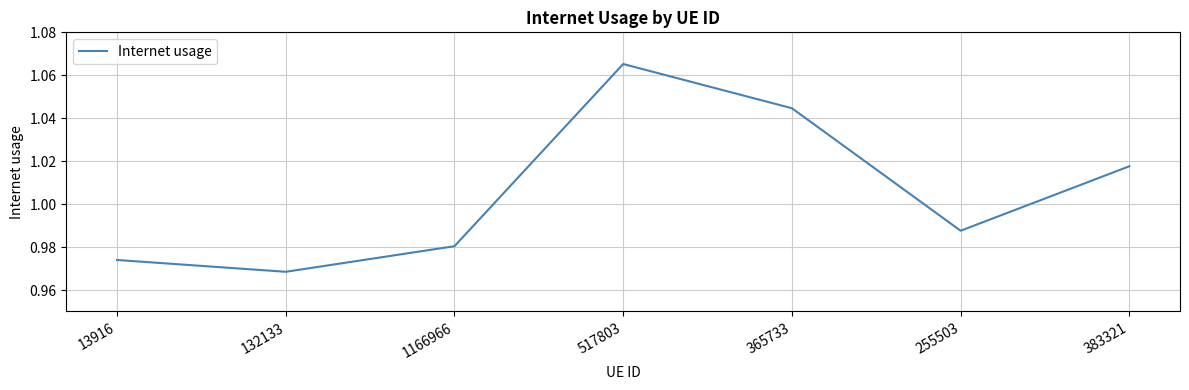

Where is the first local minimum?

132133